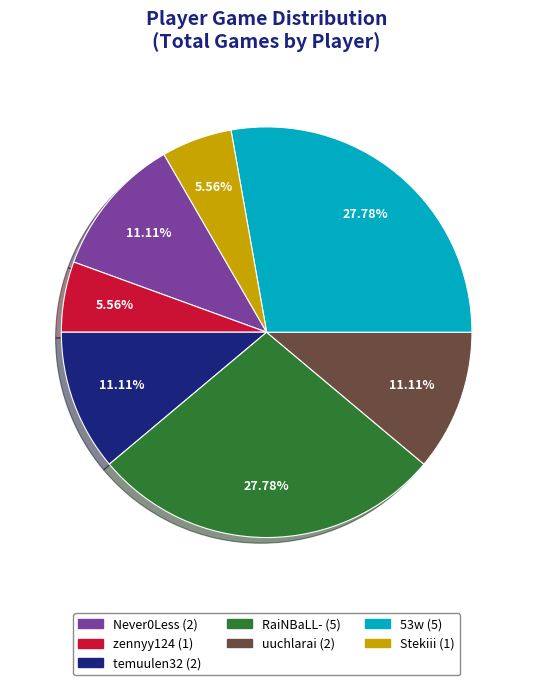

Does temuulen32 represent more than half of the total?

No